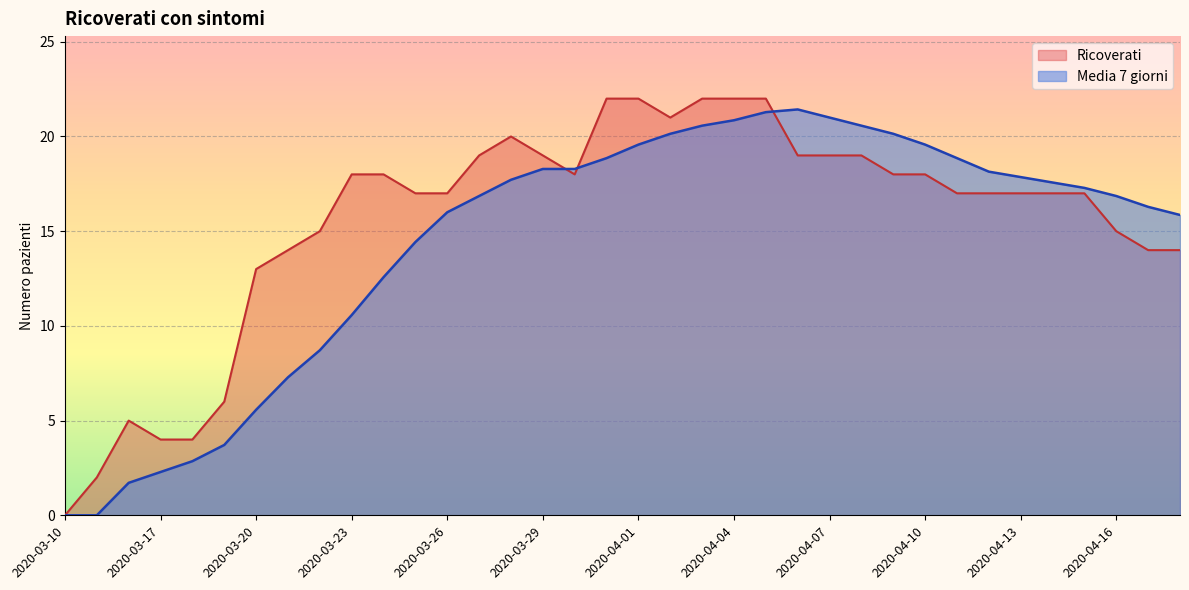

Where is the first local maximum for Ricoverati?

2020-03-16